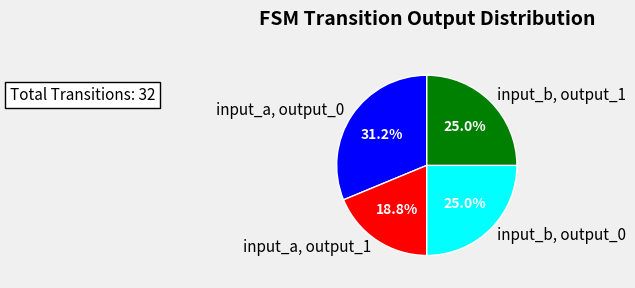

What percentage do input_a, output_1 and input_b, output_0 together represent?

43.8%